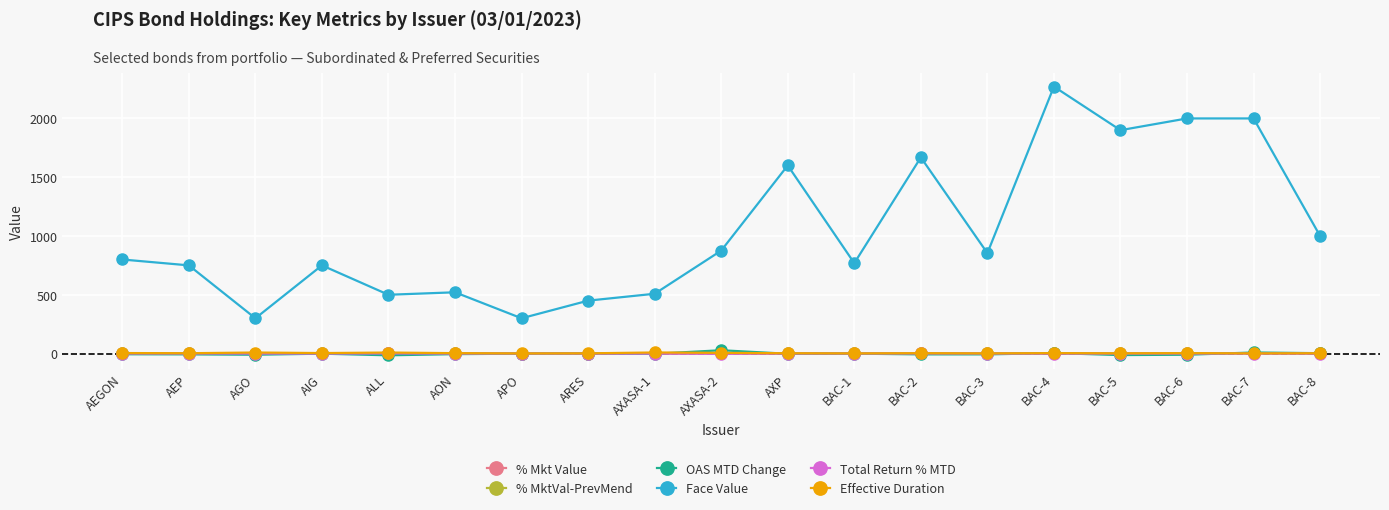

True or false: Face Value has more than 2 points higher than both neighbors.

True